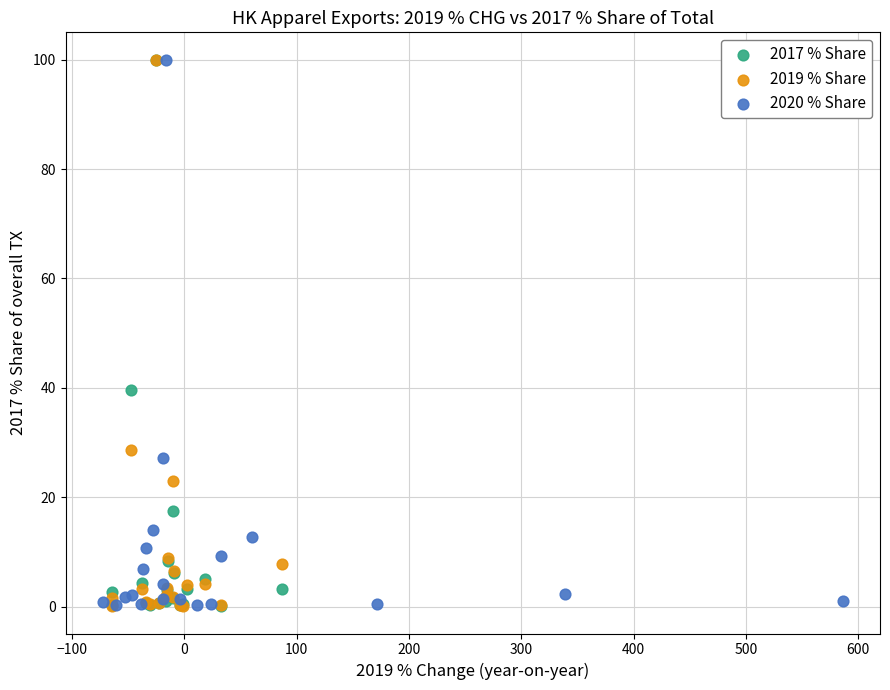

What are all the series names shown in the legend?

2017 % Share, 2019 % Share, 2020 % Share